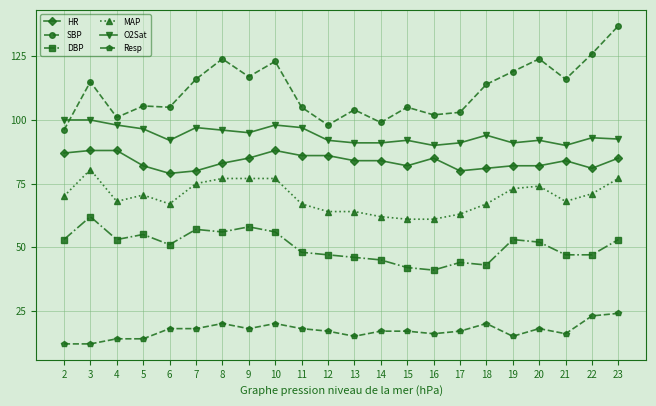

True or false: O2Sat has more than 0 points higher than both neighbors.

True